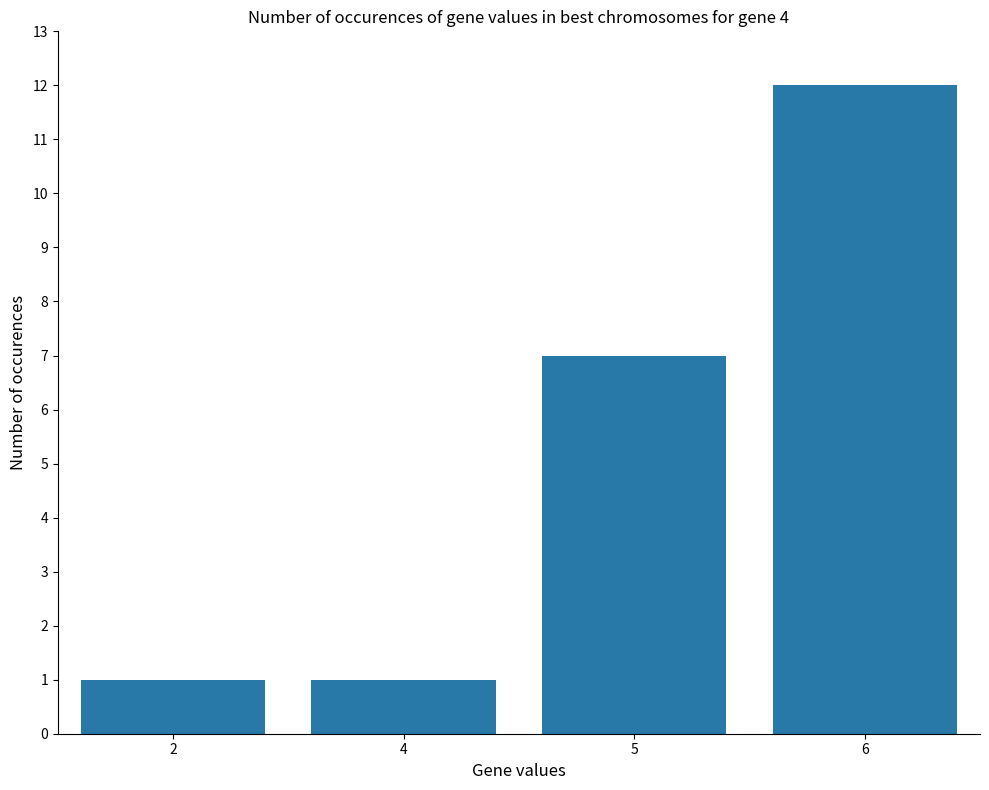

What value does the data have at 6, to the nearest 10?

10